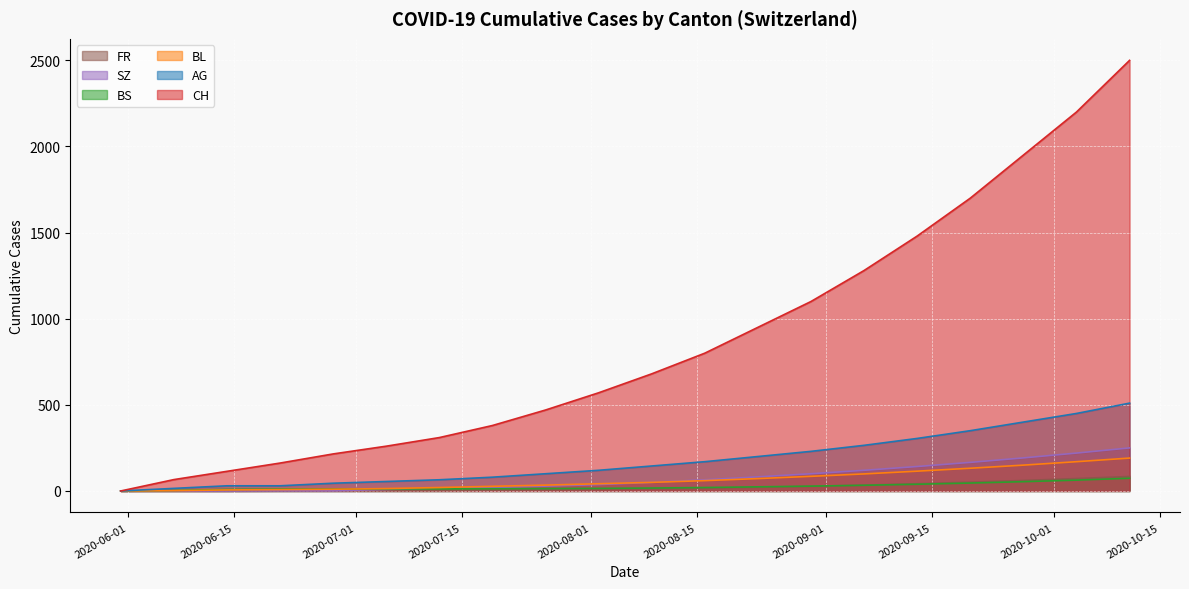

Which category has the highest value across all series?

2020-10-11